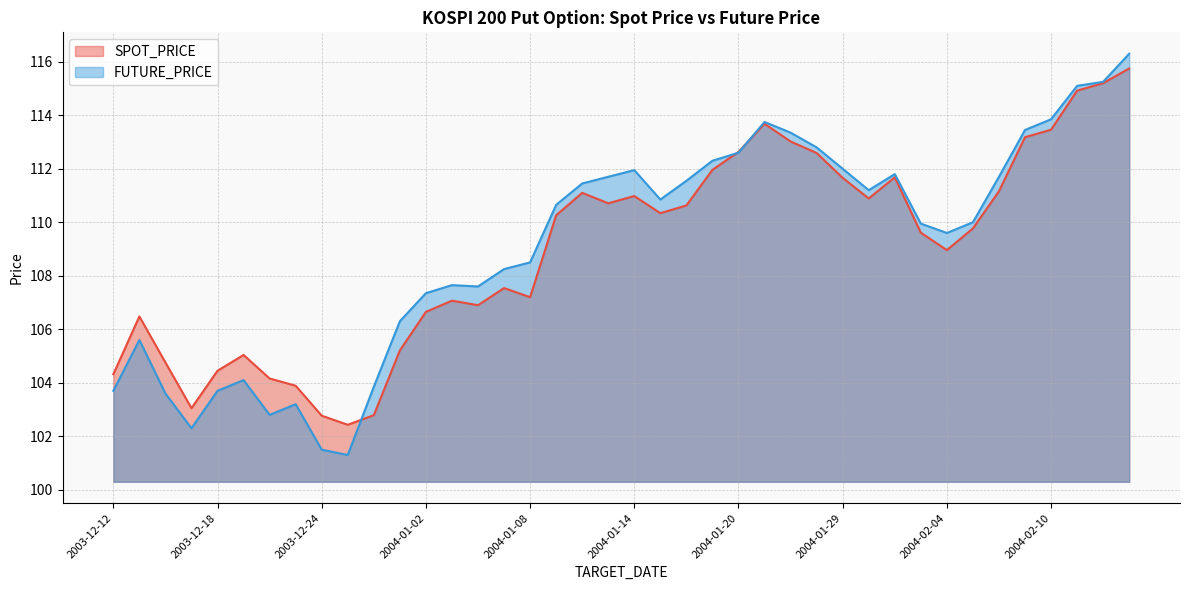

What is the smallest value displayed?

101.3